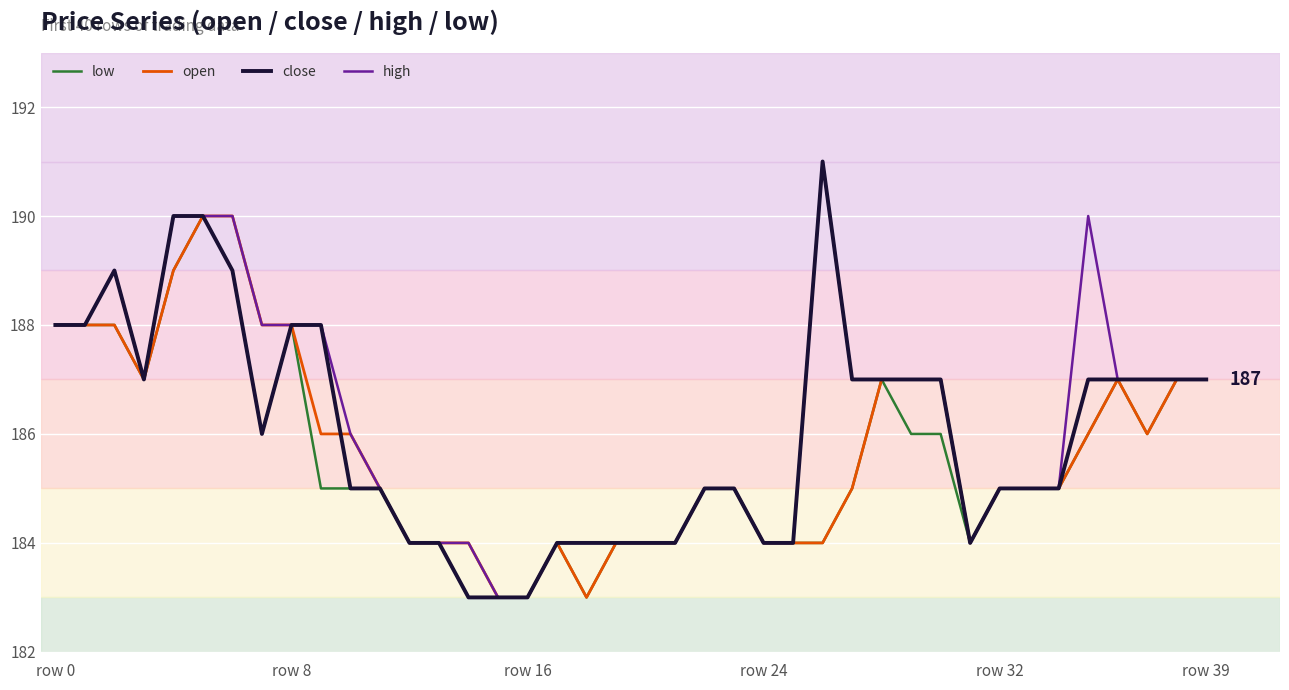

What is the smallest value displayed?

183